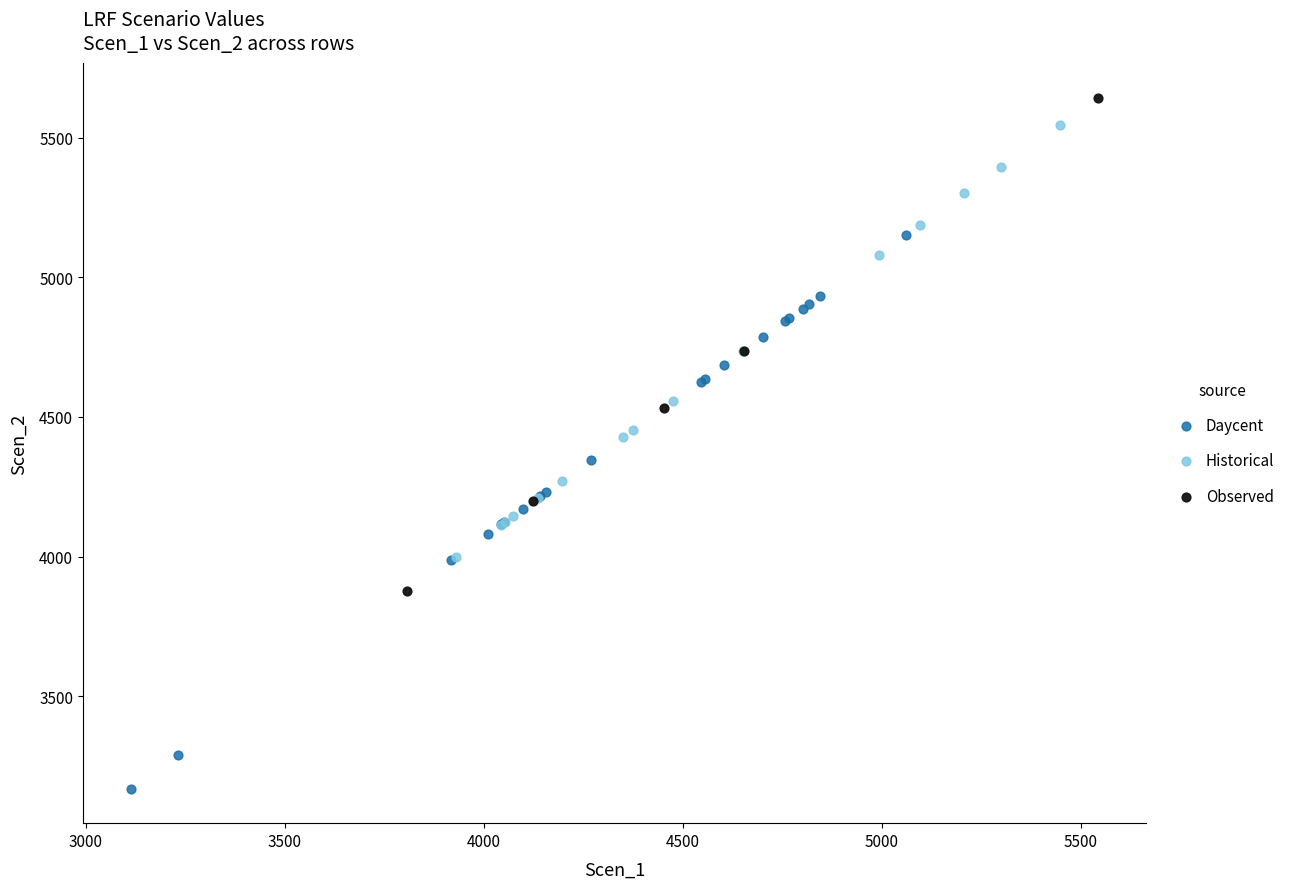

What are all the series names shown in the legend?

Daycent, Historical, Observed